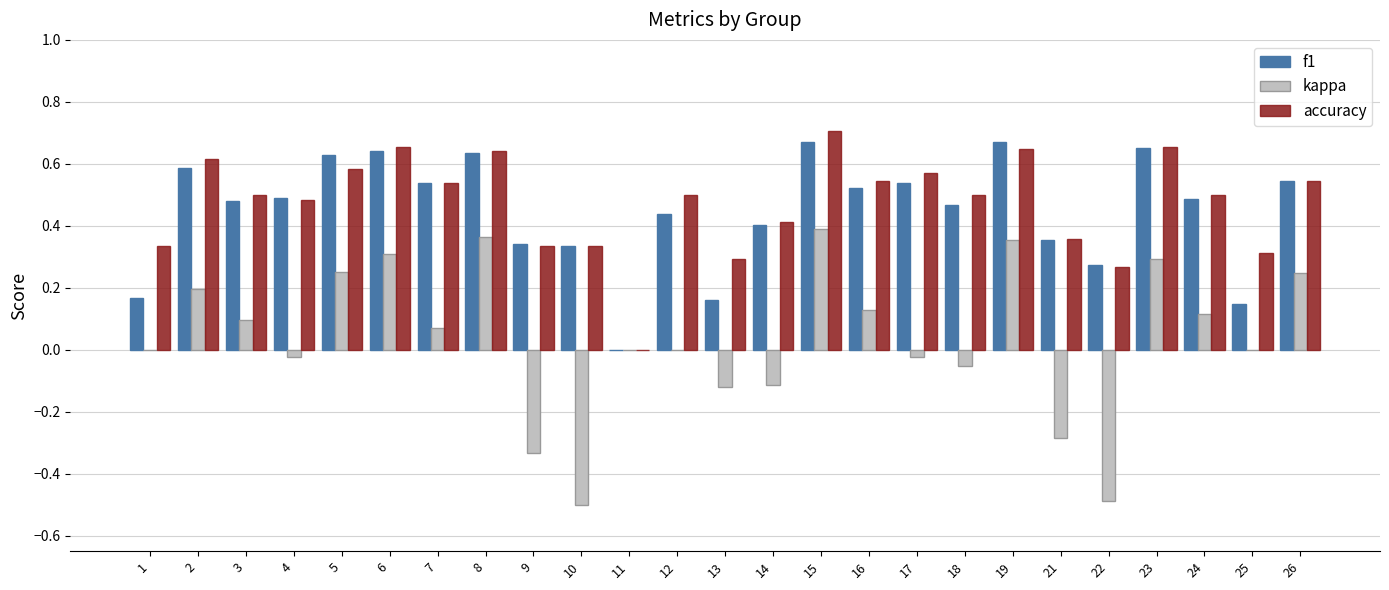

What is the sum of the f1 values at 24 and 22?

0.8